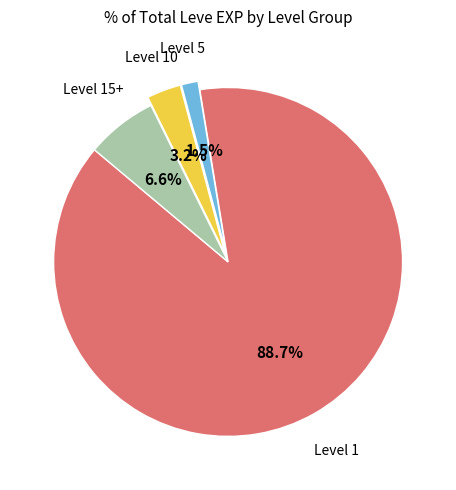

Is there a majority slice in this chart?

Yes